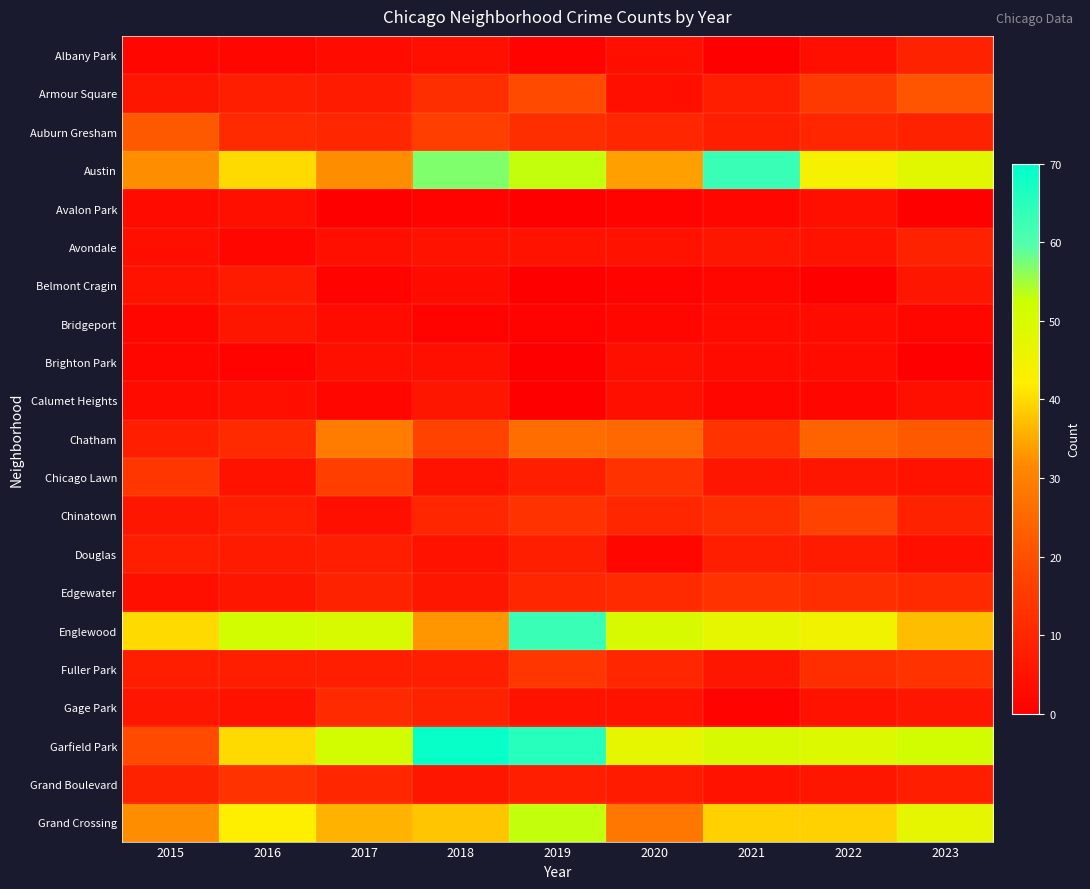

Reading left to right, transcribe all the data shown in this chart.

Albany Park: 2015=2	2016=2	2017=3	2018=4	2019=1	2020=4	2021=0	2022=4	2023=9
Armour Square: 2015=6	2016=8	2017=7	2018=12	2019=19	2020=4	2021=8	2022=15	2023=21
Auburn Gresham: 2015=22	2016=11	2017=10	2018=16	2019=12	2020=10	2021=8	2022=10	2023=9
Austin: 2015=32	2016=40	2017=32	2018=57	2019=53	2020=34	2021=63	2022=44	2023=48
Avalon Park: 2015=3	2016=4	2017=0	2018=1	2019=0	2020=1	2021=2	2022=4	2023=0
Avondale: 2015=4	2016=2	2017=4	2018=5	2019=5	2020=5	2021=6	2022=5	2023=9
Belmont Cragin: 2015=5	2016=7	2017=1	2018=3	2019=0	2020=1	2021=2	2022=0	2023=6
Bridgeport: 2015=2	2016=6	2017=3	2018=1	2019=1	2020=2	2021=3	2022=3	2023=2
Brighton Park: 2015=2	2016=1	2017=4	2018=4	2019=0	2020=4	2021=3	2022=3	2023=0
Calumet Heights: 2015=3	2016=4	2017=2	2018=6	2019=0	2020=4	2021=2	2022=2	2023=4
Chatham: 2015=8	2016=11	2017=29	2018=17	2019=26	2020=25	2021=13	2022=24	2023=22
Chicago Lawn: 2015=14	2016=5	2017=16	2018=5	2019=8	2020=13	2021=6	2022=6	2023=5
Chinatown: 2015=6	2016=8	2017=4	2018=10	2019=13	2020=10	2021=12	2022=17	2023=9
Douglas: 2015=8	2016=7	2017=8	2018=5	2019=8	2020=2	2021=8	2022=7	2023=4
Edgewater: 2015=4	2016=6	2017=9	2018=6	2019=10	2020=11	2021=13	2022=12	2023=11
Englewood: 2015=40	2016=51	2017=50	2018=33	2019=63	2020=50	2021=47	2022=45	2023=37
Fuller Park: 2015=8	2016=8	2017=8	2018=8	2019=14	2020=10	2021=6	2022=12	2023=13
Gage Park: 2015=6	2016=5	2017=11	2018=9	2019=5	2020=5	2021=1	2022=5	2023=6
Garfield Park: 2015=19	2016=40	2017=51	2018=69	2019=65	2020=47	2021=50	2022=49	2023=51
Grand Boulevard: 2015=9	2016=13	2017=10	2018=6	2019=8	2020=7	2021=5	2022=6	2023=8
Grand Crossing: 2015=32	2016=42	2017=36	2018=38	2019=53	2020=28	2021=39	2022=39	2023=47